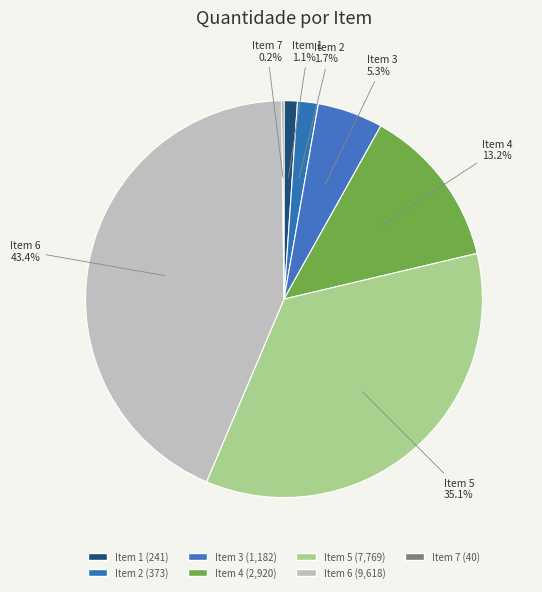

To the nearest percent, what portion does Item 4 represent?

13%